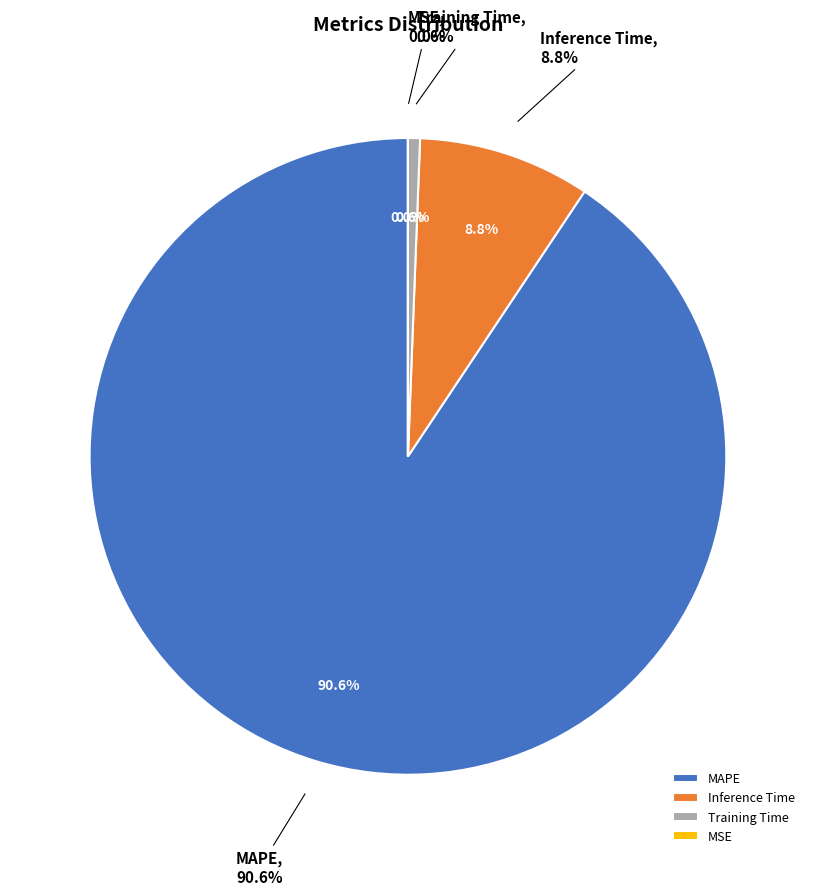

The MSE slice represents 0% of the pie. True or false?

True